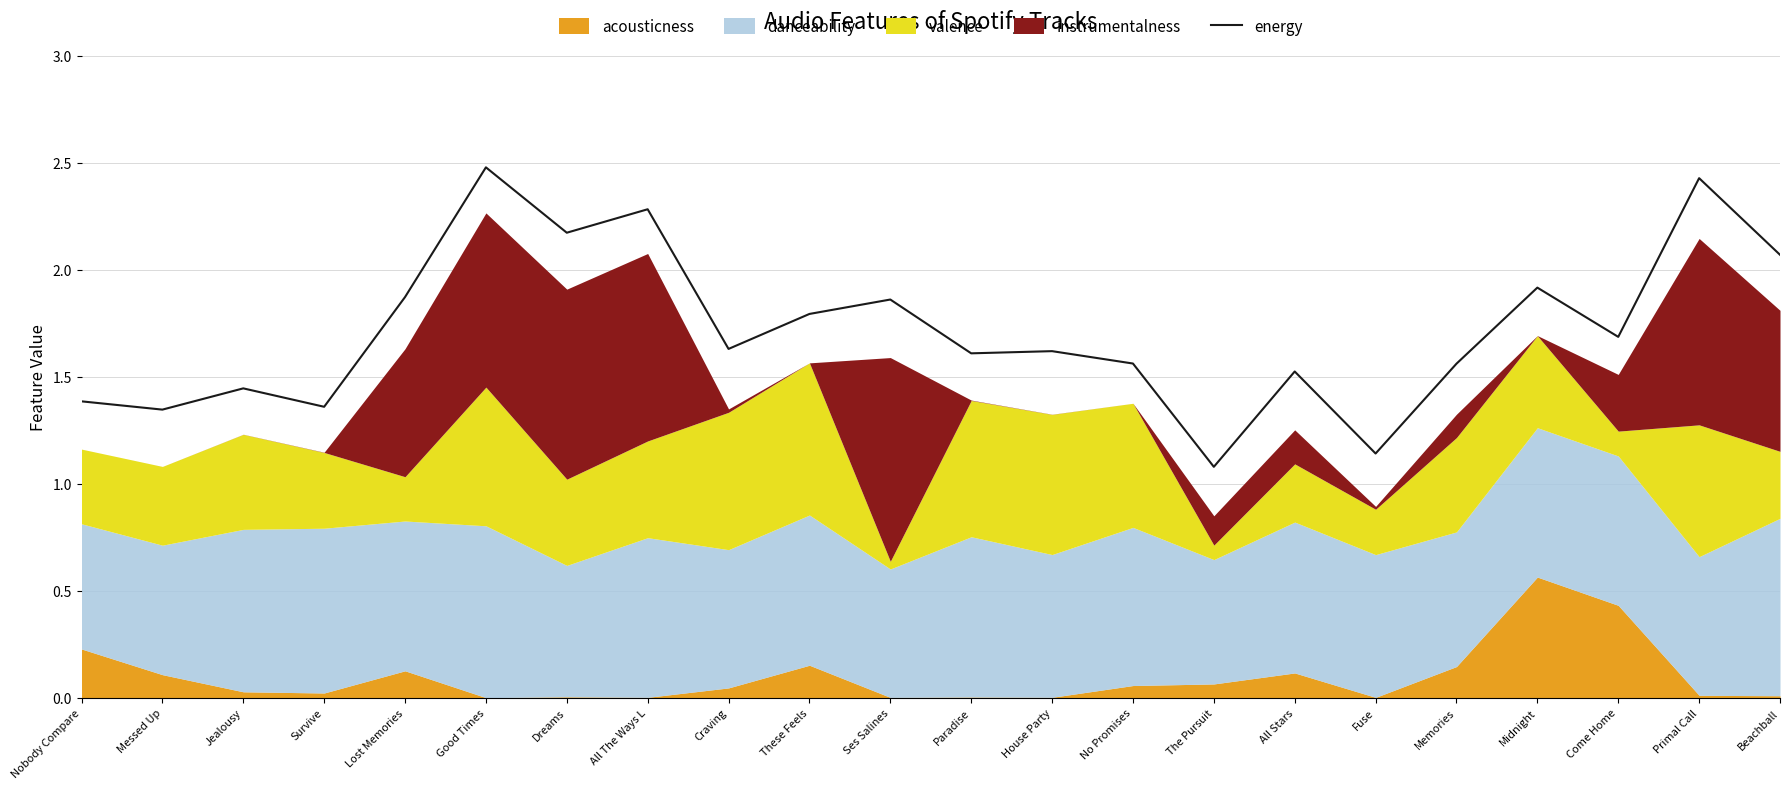

How many interior local peaks (higher than both neighbors) does the data have?

8